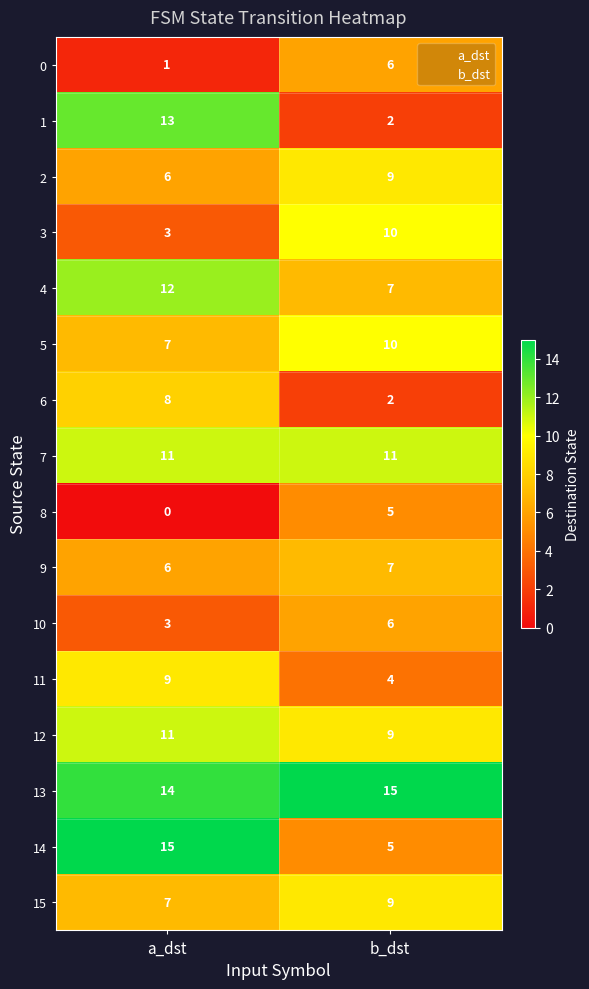

At which category is the sum across all series the highest?

a_dst